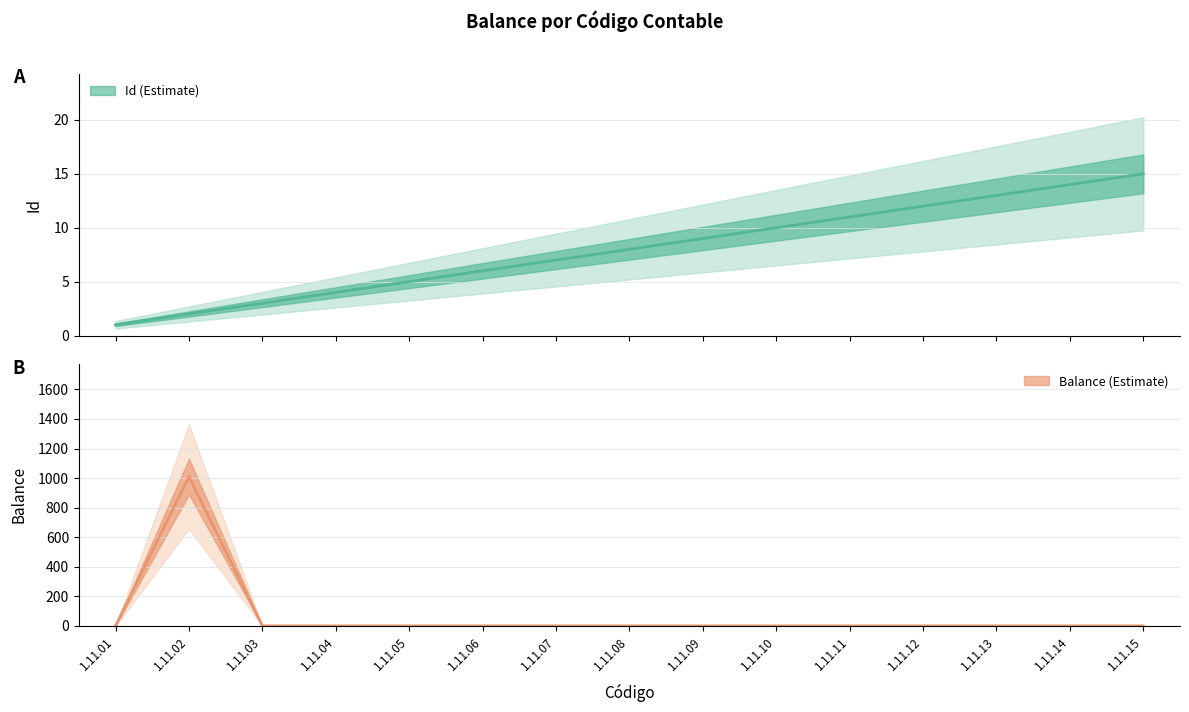

What is the highest value of the Balance series?

1010